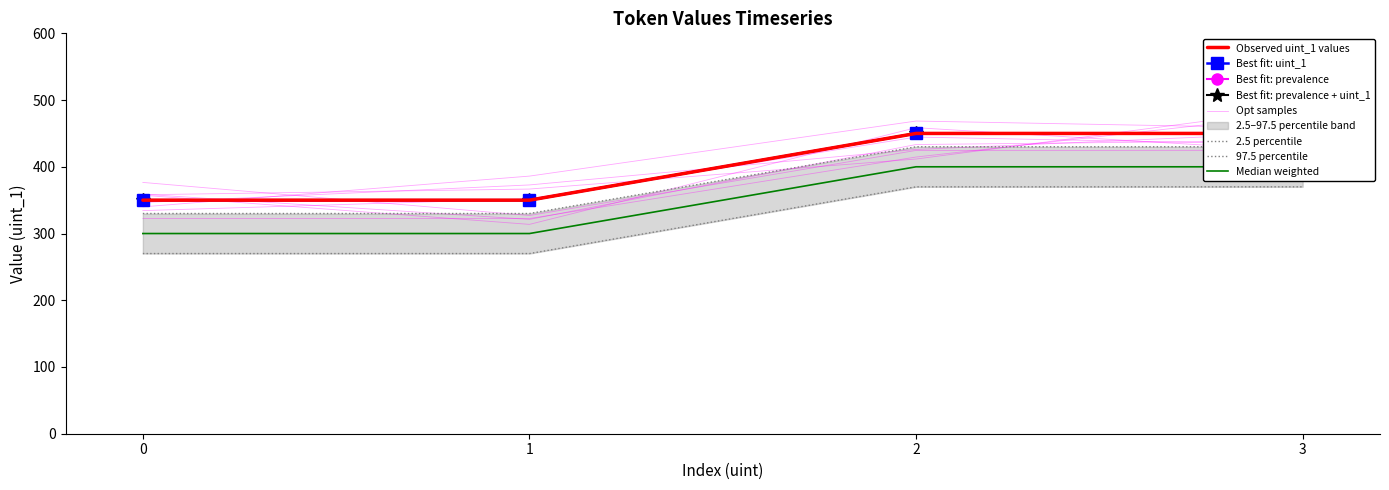

Reading left to right, transcribe all the data shown in this chart.

0=350	1=350	2=450	3=450